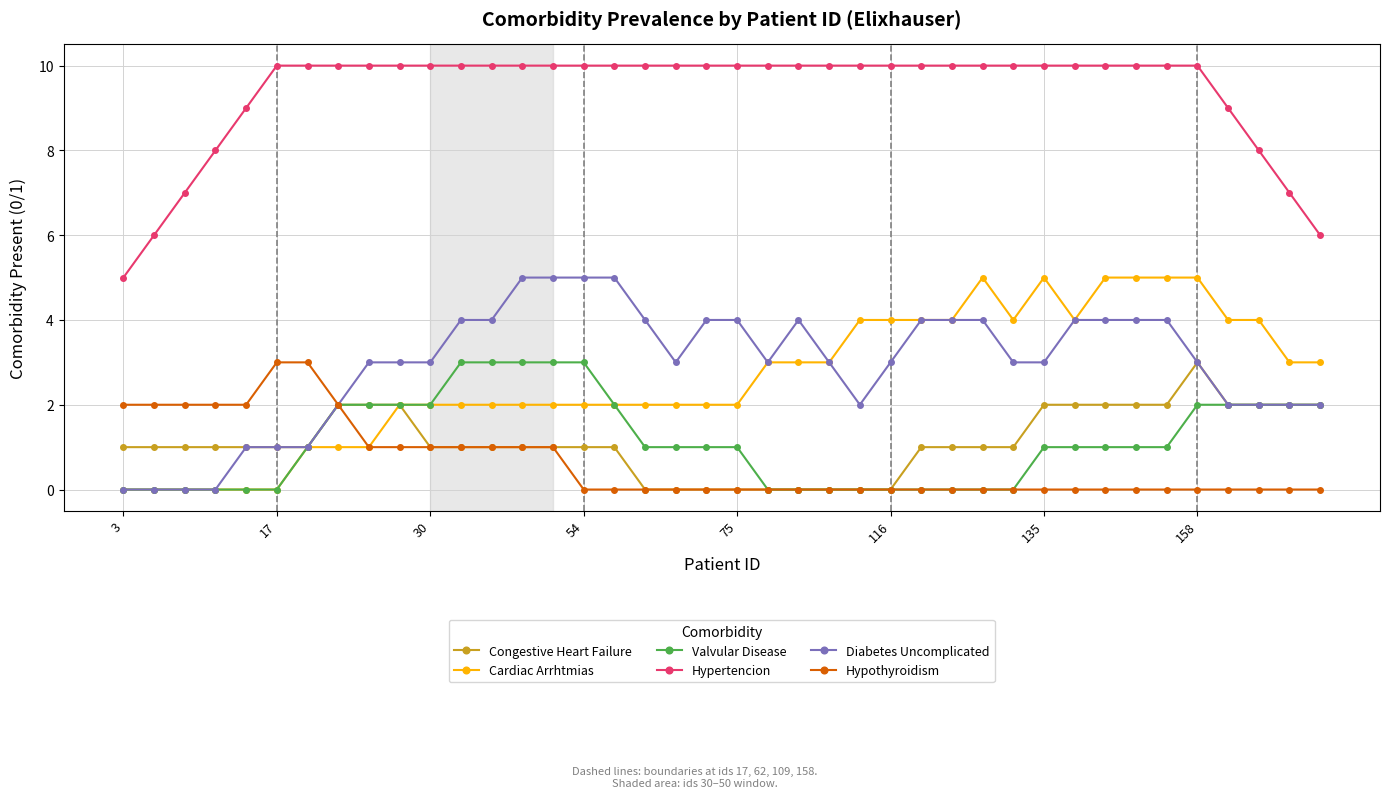

What is the maximum value shown in the chart?

10